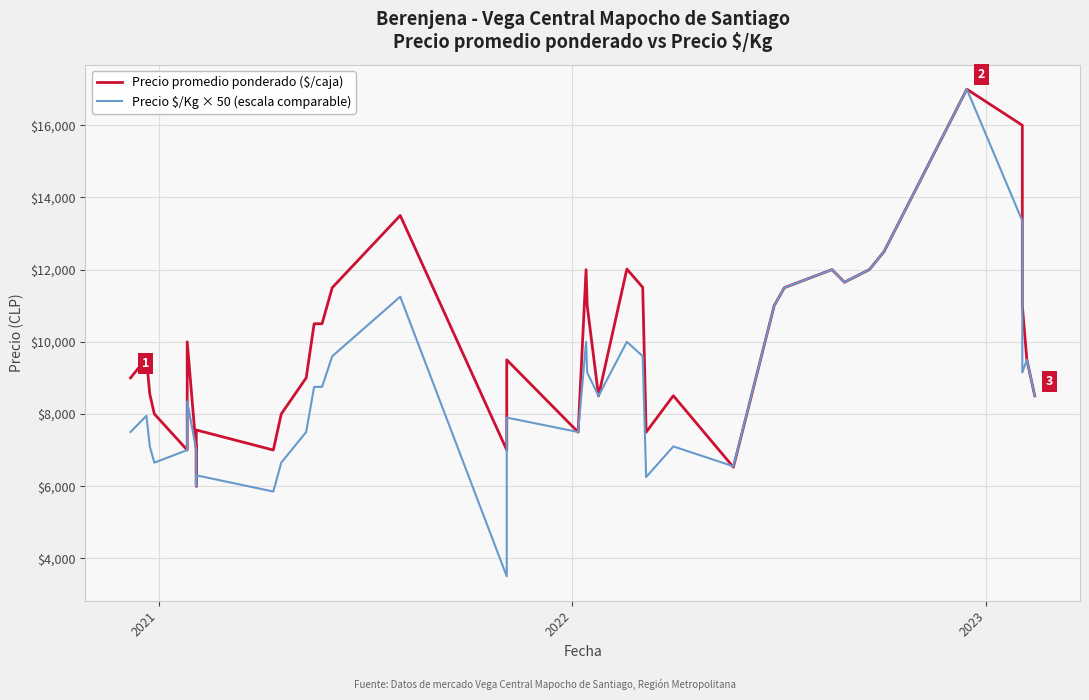

How many lines are shown in the chart?

2